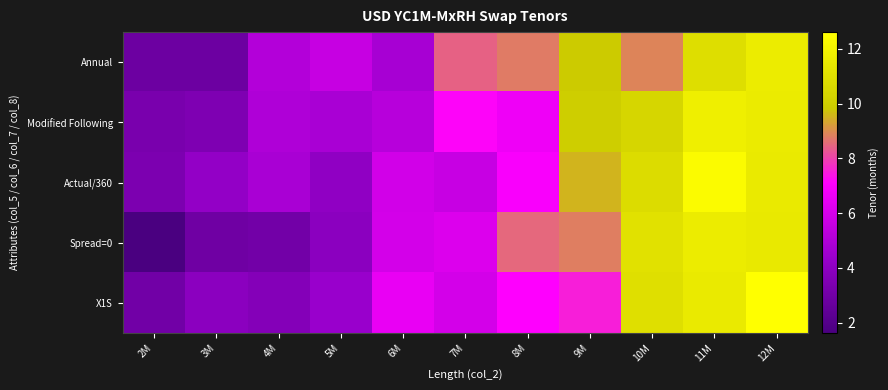

Reading left to right, extract all data points from this chart.

Annual: 2M=2.8	3M=2.8	4M=5.1	5M=5.6	6M=4.8	7M=8.4	8M=8.8	9M=9.9	10M=8.9	11M=10.9	12M=11.6
Modified Following: 2M=3.3	3M=3.4	4M=5.0	5M=4.8	6M=5.2	7M=7.2	8M=6.7	9M=10.0	10M=10.4	11M=11.8	12M=11.6
Actual/360: 2M=3.4	3M=4.2	4M=4.8	5M=4.1	6M=5.9	7M=5.6	8M=7.0	9M=9.5	10M=10.7	11M=12.4	12M=11.5
Spread=0: 2M=1.6	3M=2.9	4M=3.1	5M=3.9	6M=5.9	7M=6.2	8M=8.5	9M=8.8	10M=11.0	11M=11.6	12M=11.4
X1S: 2M=3.0	3M=3.9	4M=3.7	5M=4.4	6M=6.5	7M=5.9	8M=7.1	9M=7.5	10M=10.9	11M=11.5	12M=12.6